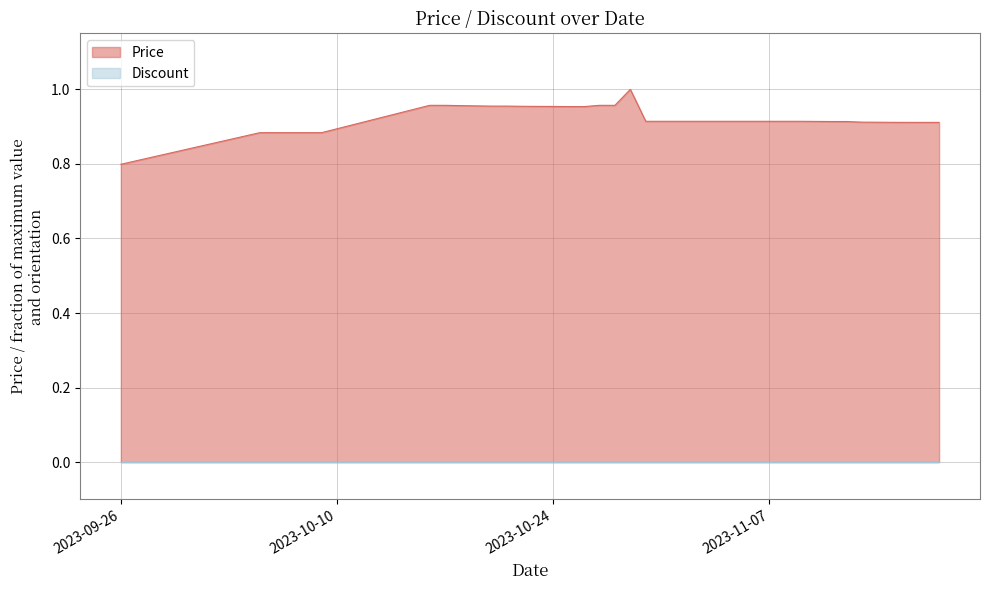

List the labels in order of value, largest first.

2023-10-29, 2023-10-16, 2023-10-17, 2023-10-27, 2023-10-28, 2023-10-18, 2023-10-19, 2023-10-20, 2023-10-21, 2023-10-22, 2023-10-23, 2023-10-24, 2023-10-25, 2023-10-26, 2023-10-30, 2023-10-31, 2023-11-01, 2023-11-02, 2023-11-03, 2023-11-04, 2023-11-05, 2023-11-06, 2023-11-07, 2023-11-08, 2023-11-09, 2023-11-10, 2023-11-11, 2023-11-12, 2023-11-13, 2023-11-14, 2023-11-15, 2023-11-16, 2023-11-17, 2023-11-18, 2023-10-05, 2023-10-06, 2023-10-07, 2023-10-08, 2023-10-09, 2023-09-26